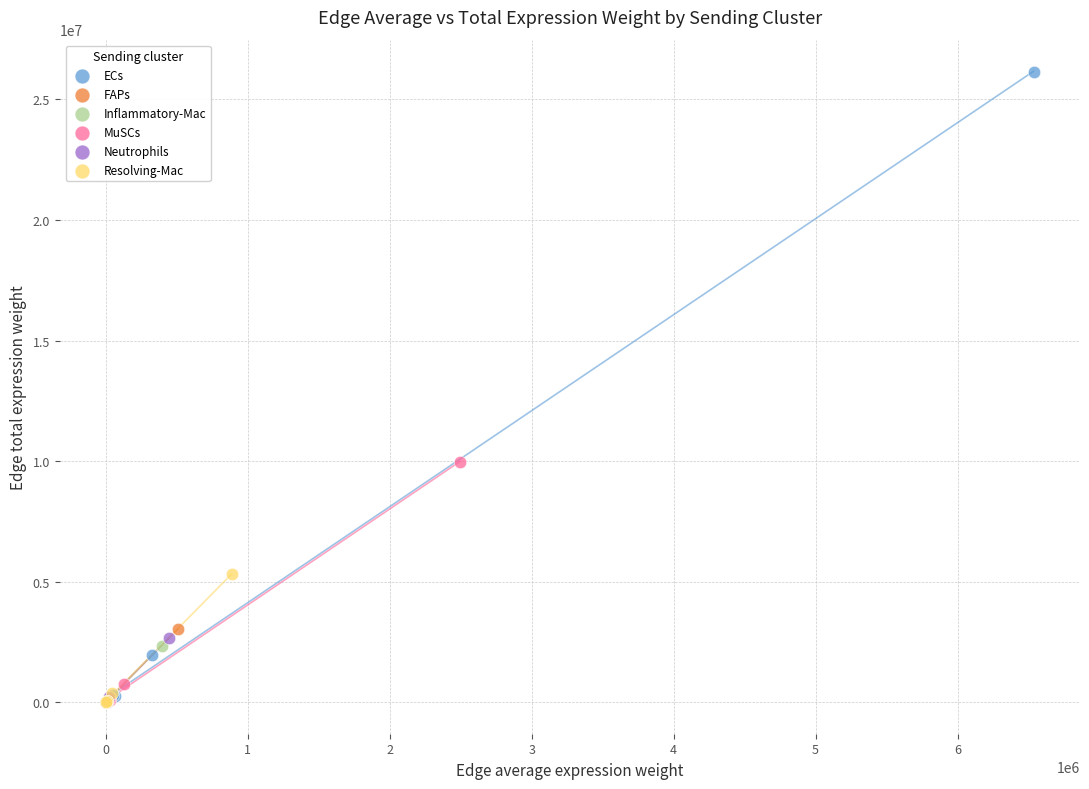

Which series has the widest spread of Y values?

ECs